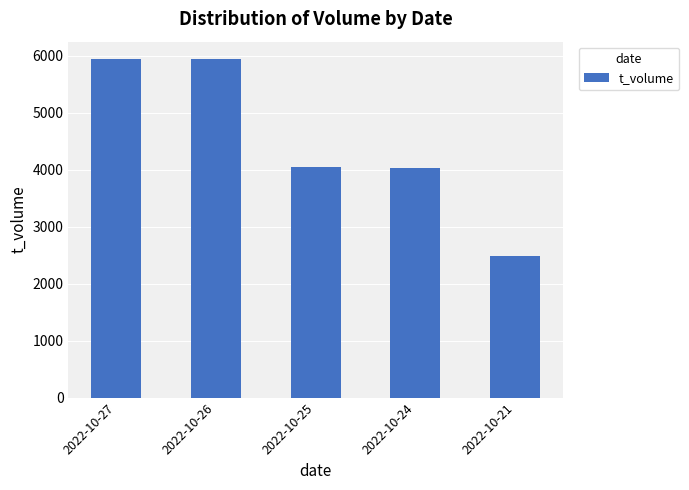

How many data points are less than 4041?

2